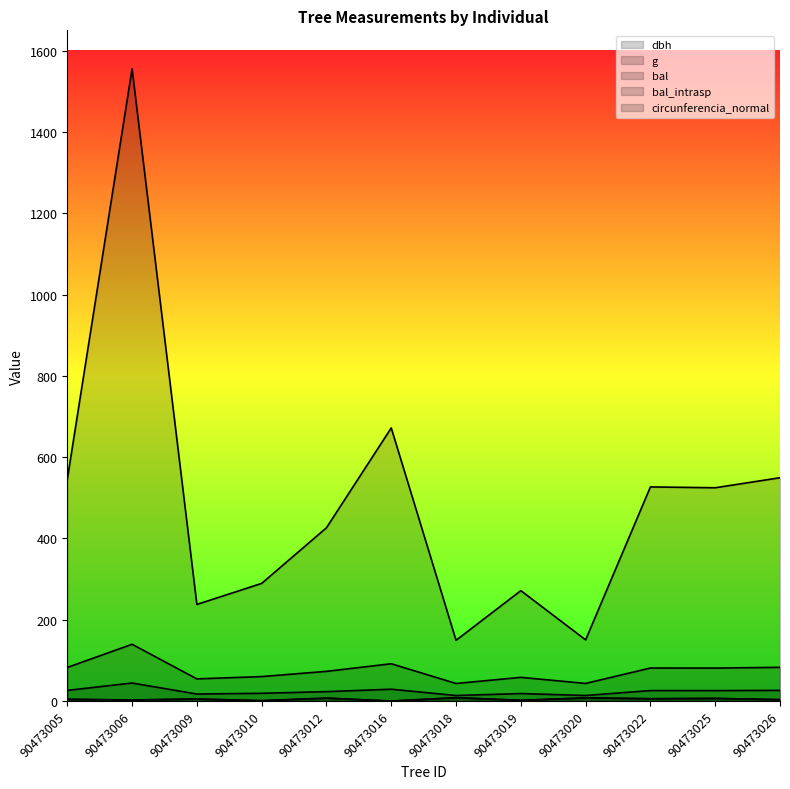

What are all the series names shown in the legend?

dbh, g, bal, bal_intrasp, circunferencia_normal